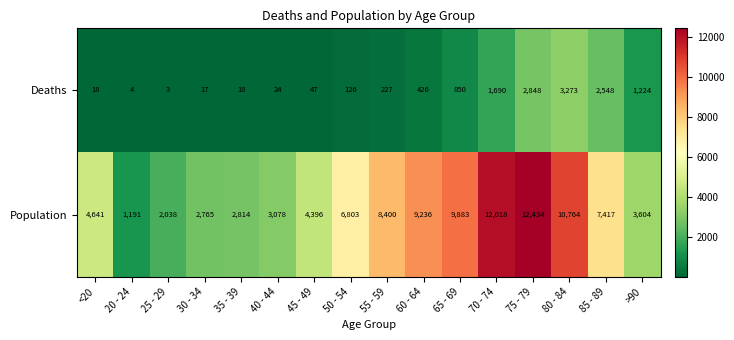

Between <20 and >90, which series saw the biggest shift?

Deaths